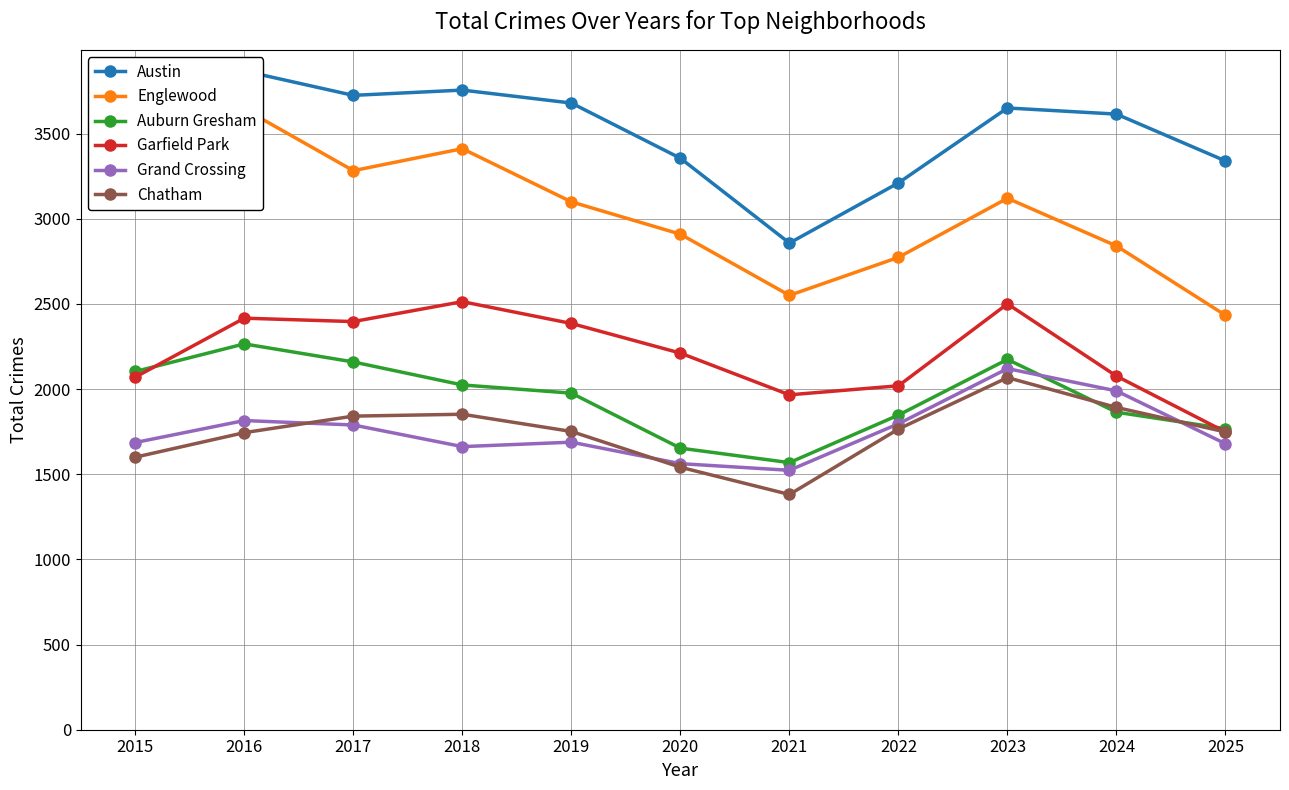

The value of Austin at 2024 is 5756. True or false?

False